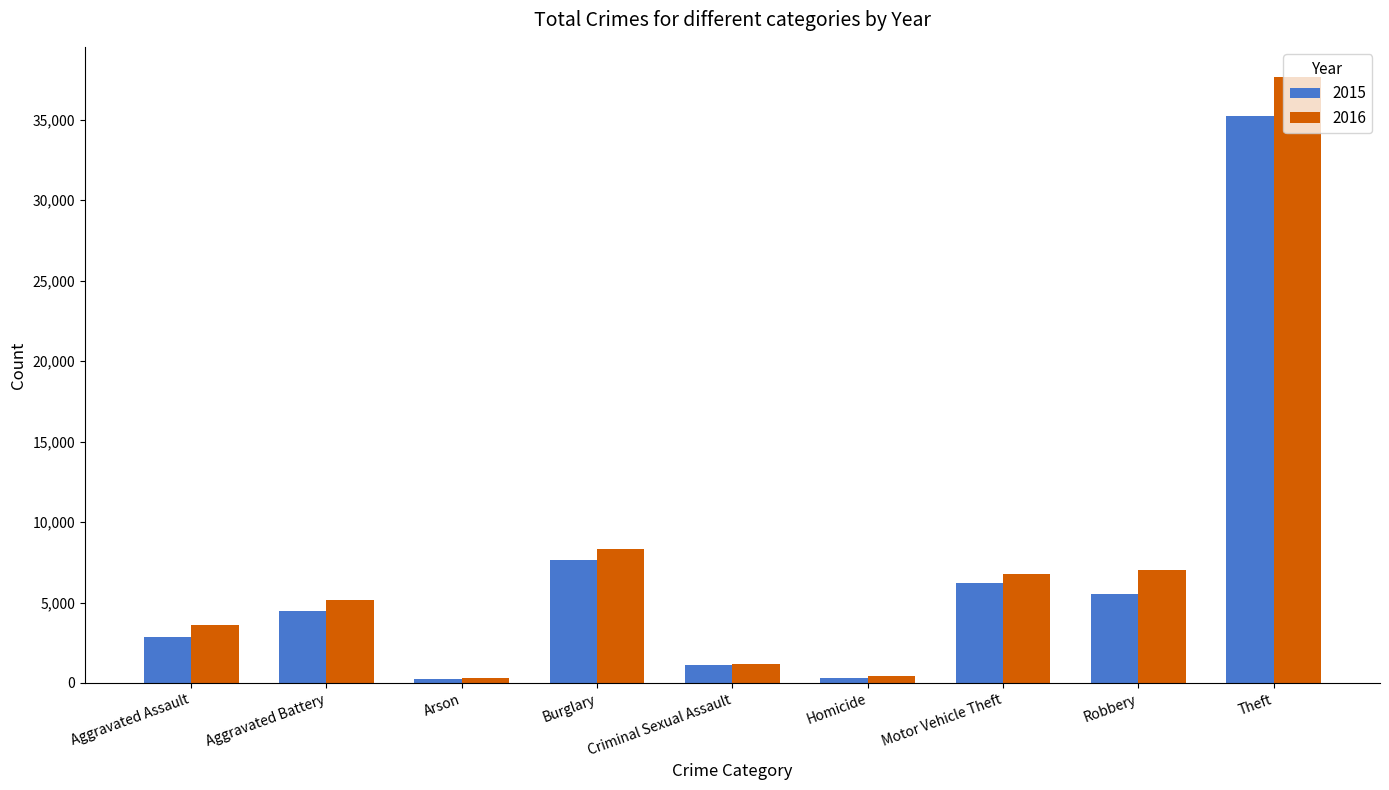

List the series in order of their peak value, highest first.

2016, 2015